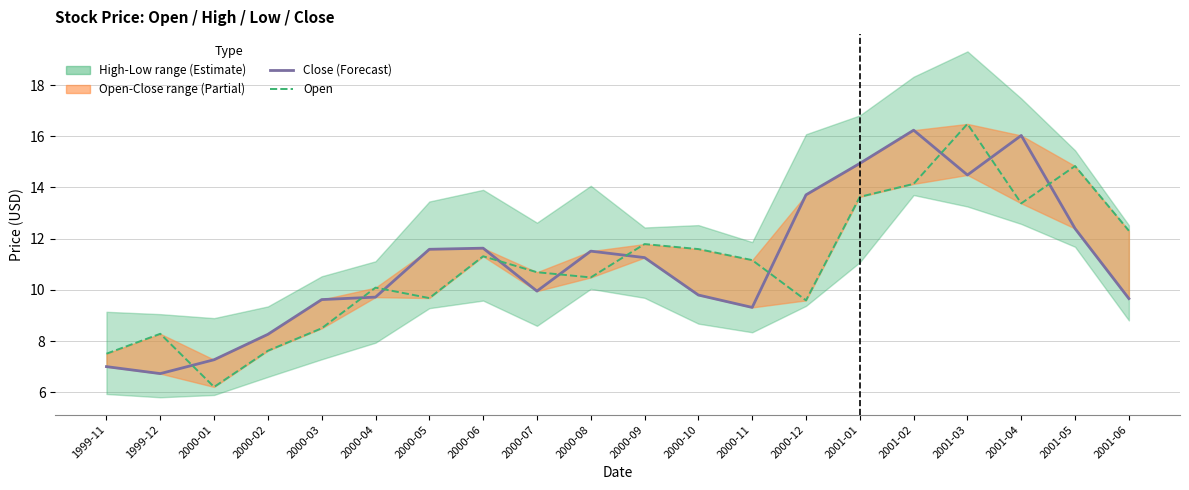

How many interior local valleys does the Open series have?

5